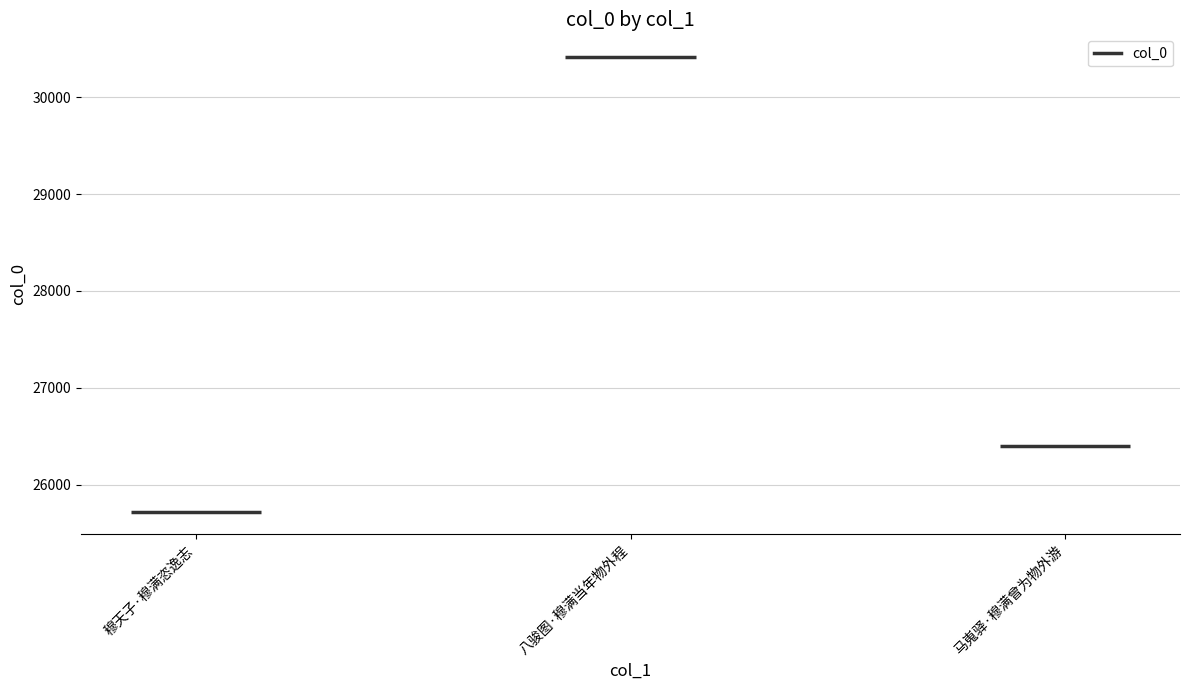

The chart shows a value of 54574 at 八骏图·穆满当年物外程. True or false?

False